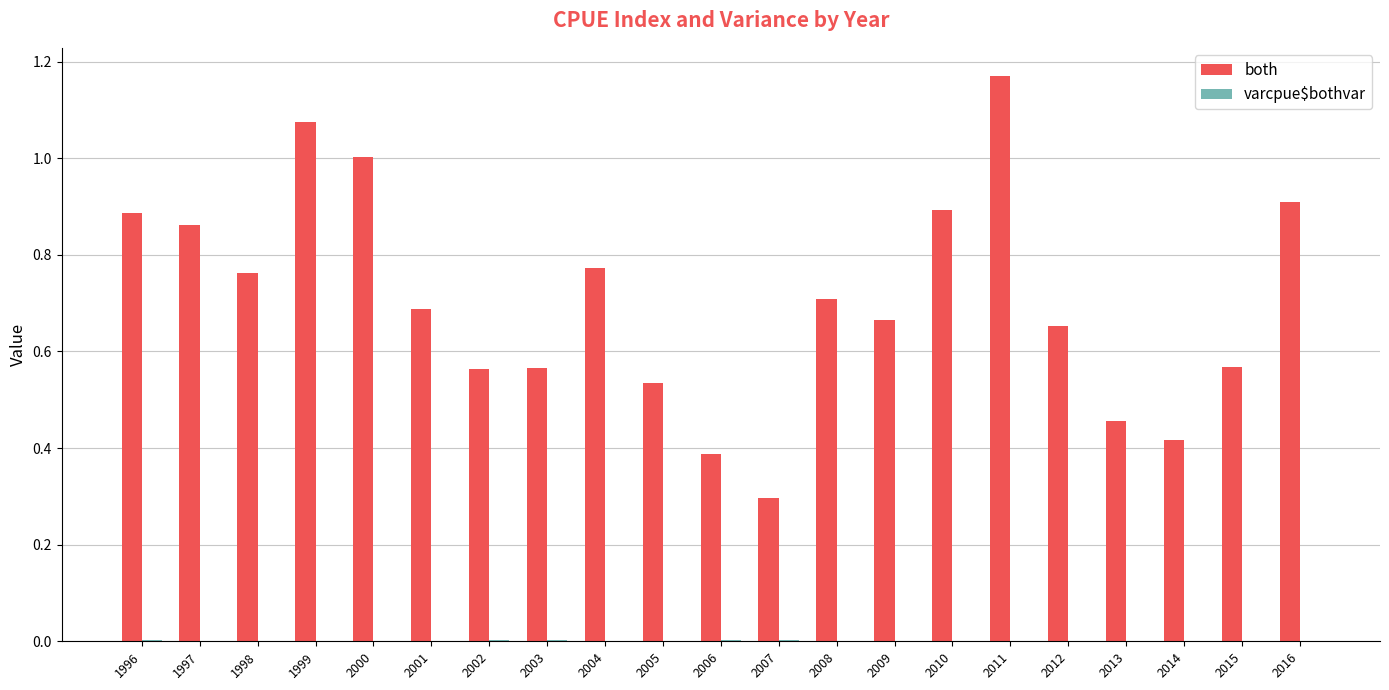

Which series has the widest spread of values?

both